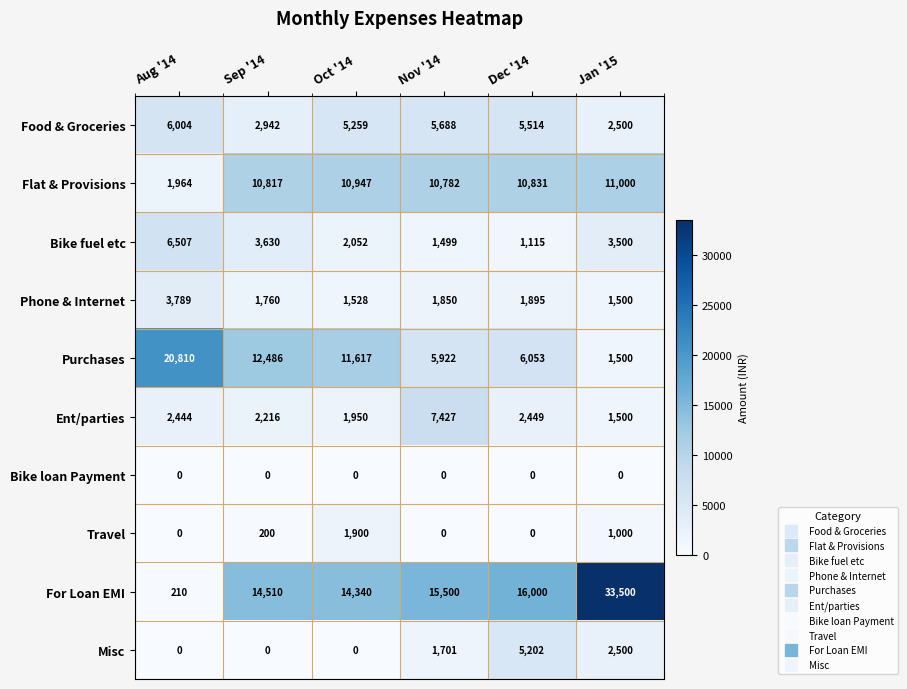

What is the difference between the Food & Groceries values at Jan '15 and Dec '14?

3014